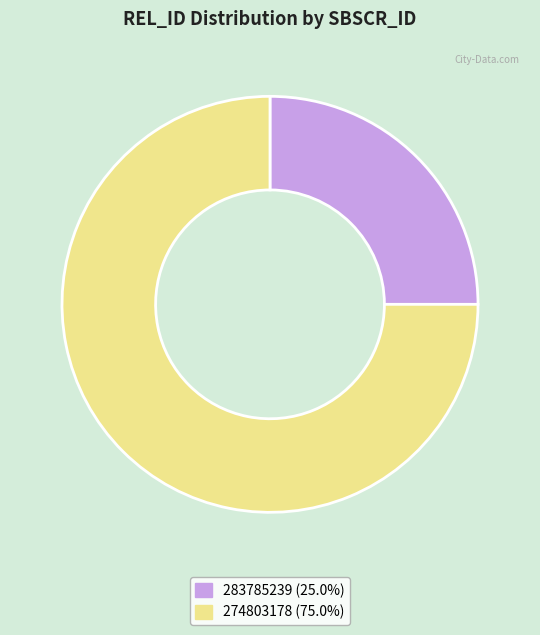

The 283785239 slice represents 25% of the pie. True or false?

True